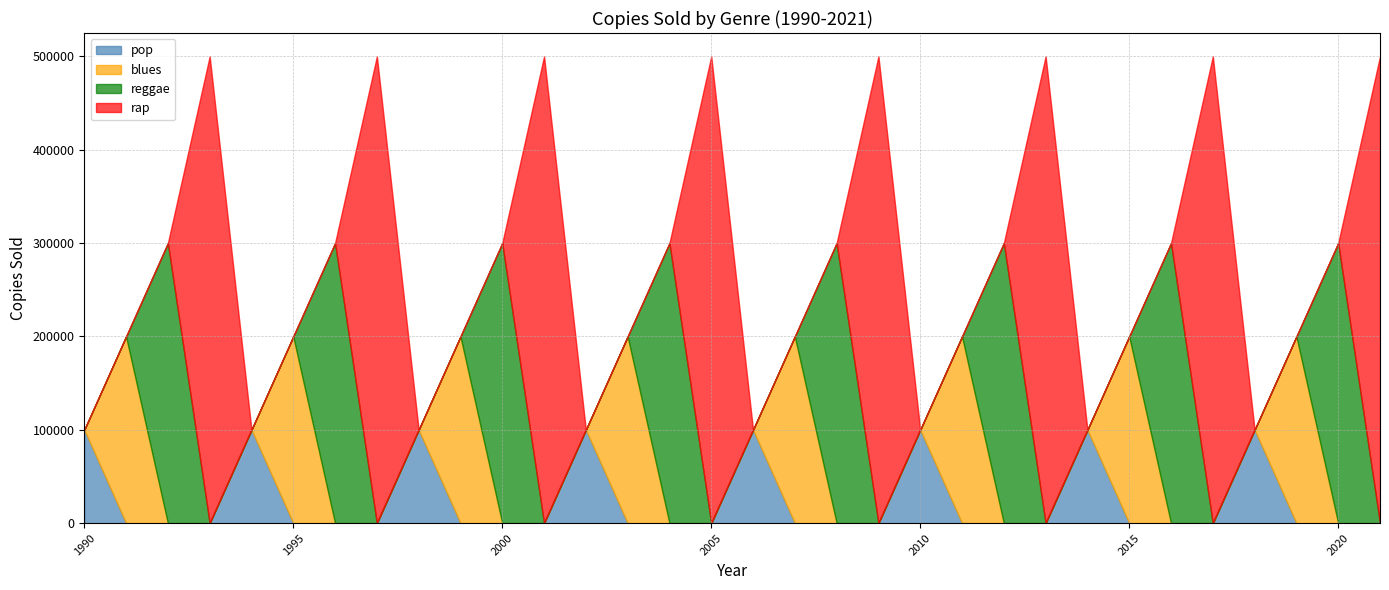

True or false: pop and rap cross at least once.

True